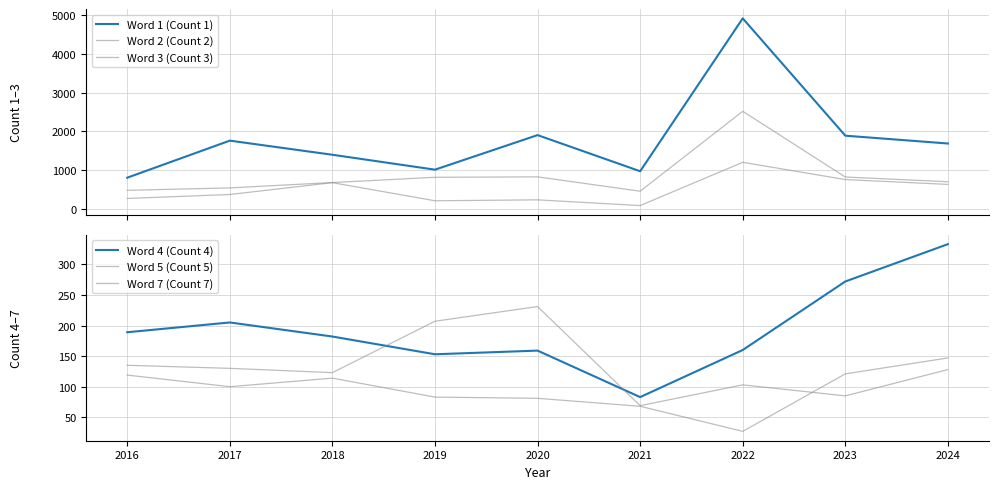

Which series has the largest range (max minus min)?

Word 1 (Count 1)